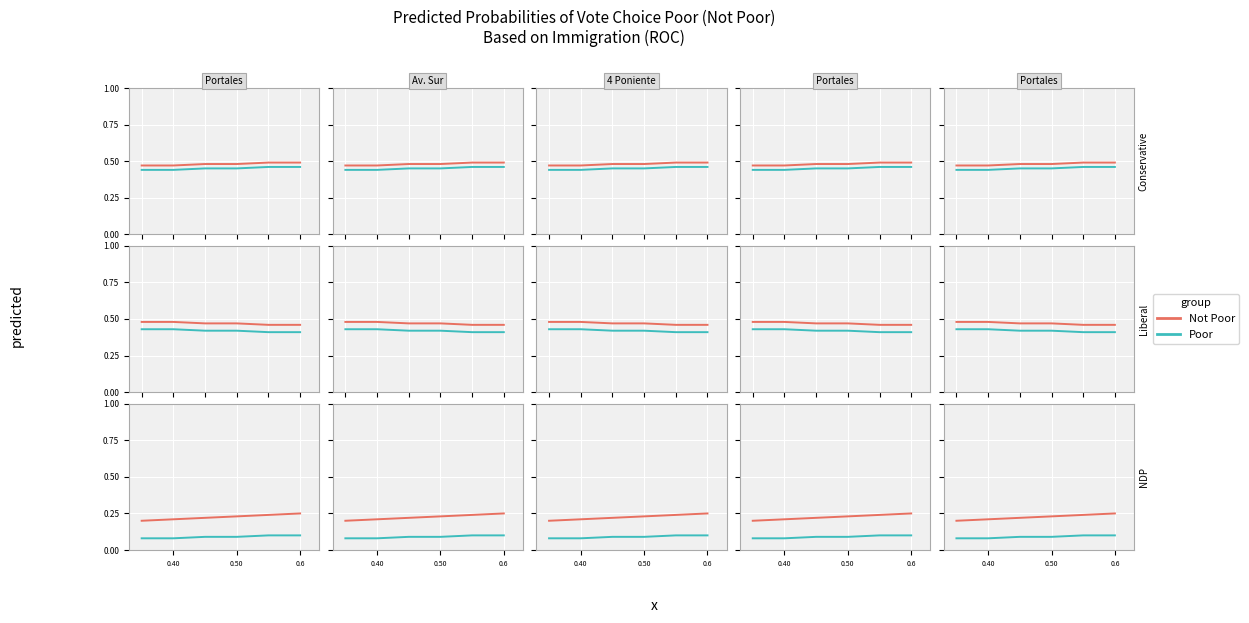

Which series has the largest range (max minus min)?

Not Poor